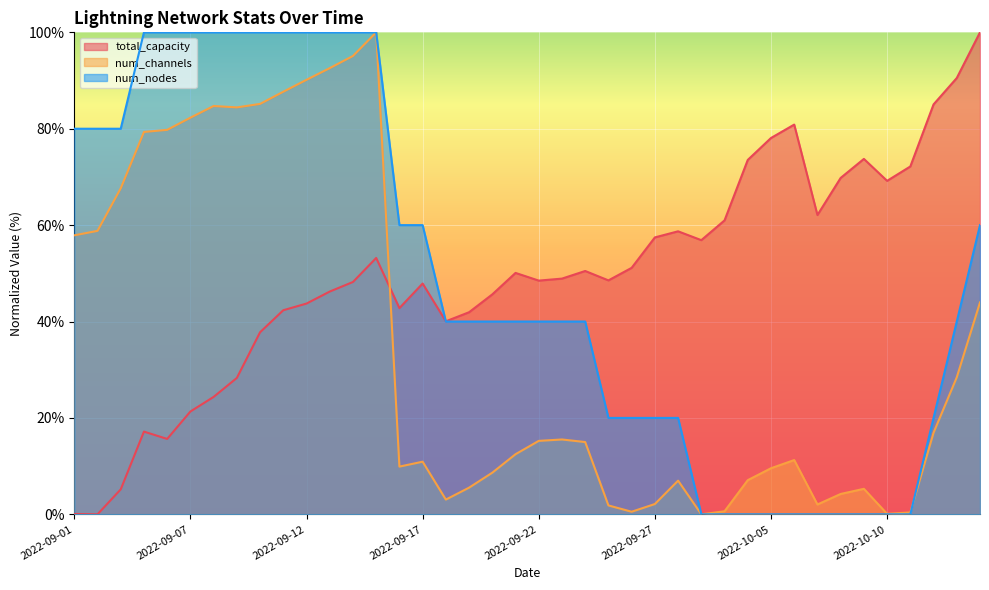

Is it true that num_nodes equals 53.7 at 2022-10-04?

False